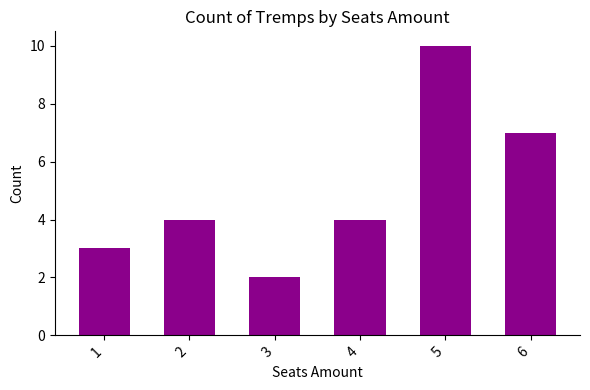

At which category does the chart reach its minimum across all series?

3